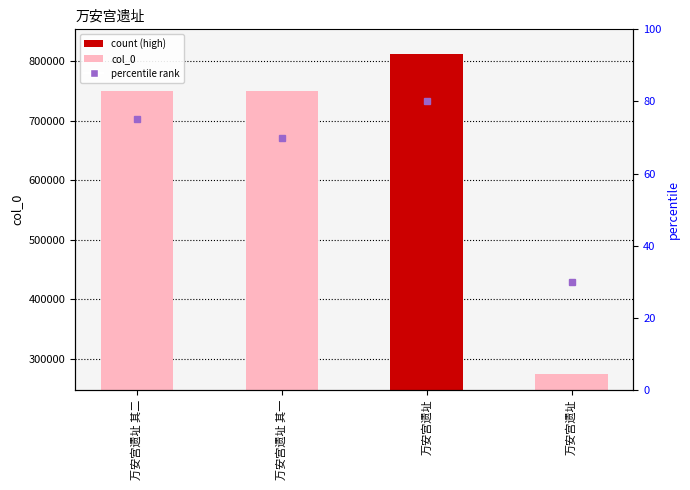

Count the number of categories in the chart.

4